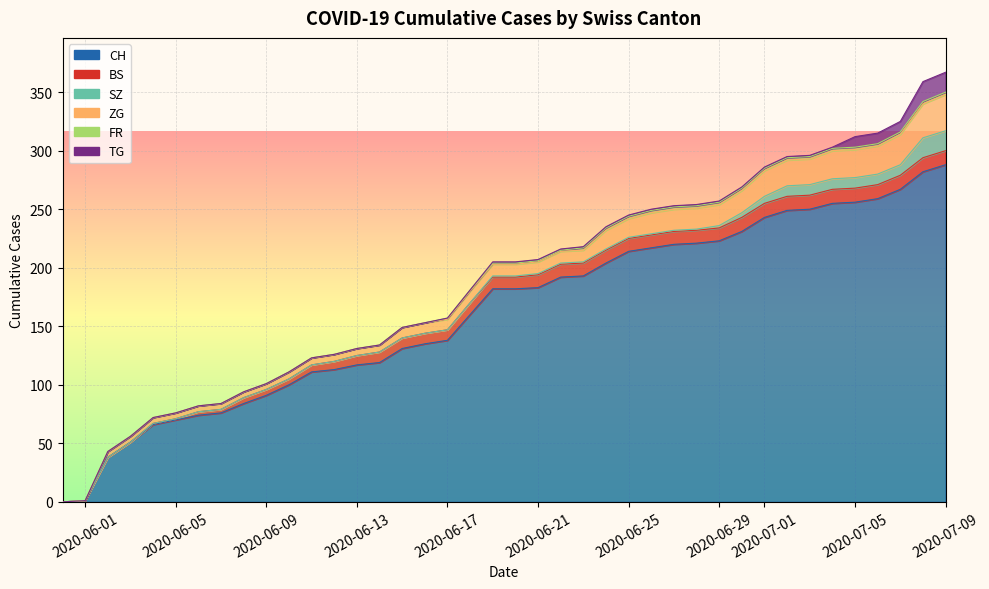

Which series has the widest spread of values?

CH